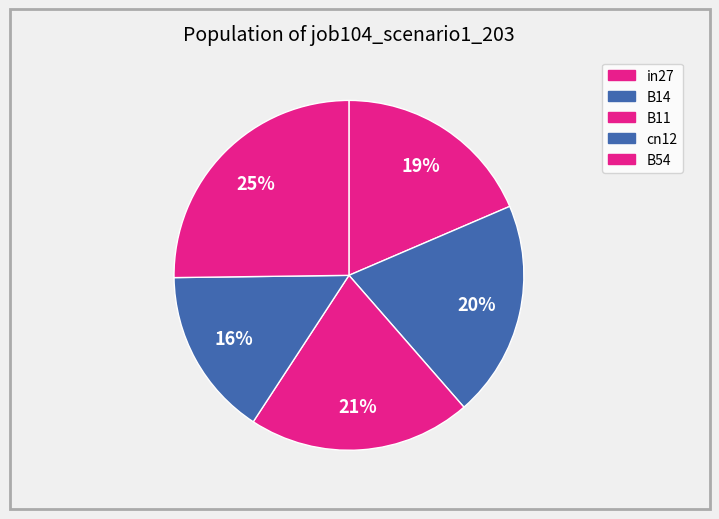

How many slices are in this pie chart?

5